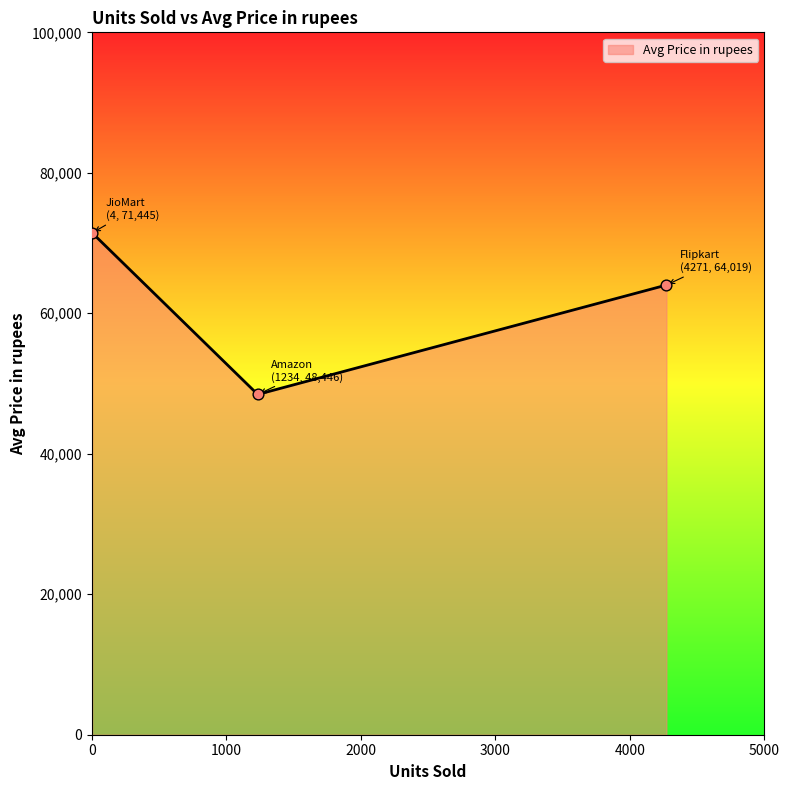

What is the maximum value shown in the chart?

71445.0